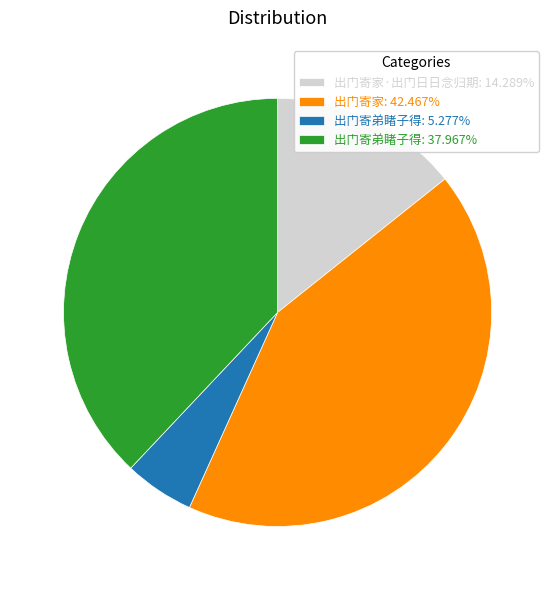

Is there any slice that represents more than half of the pie?

No